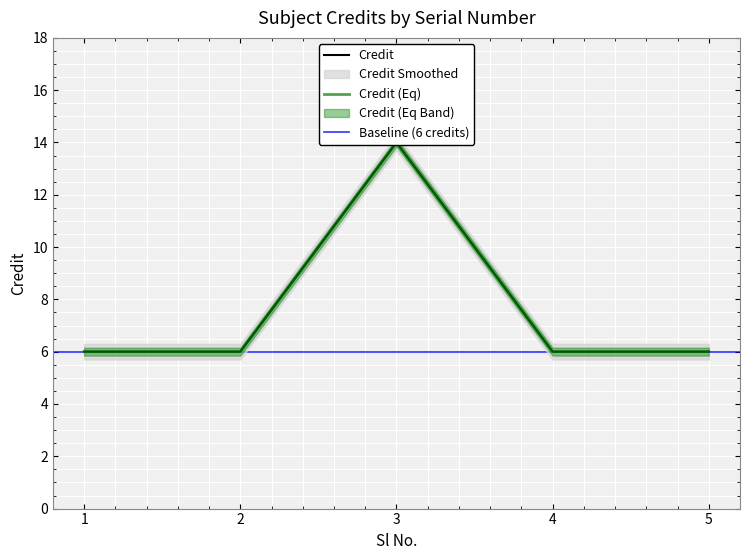

List the labels in order of value, largest first.

3, 1, 2, 4, 5